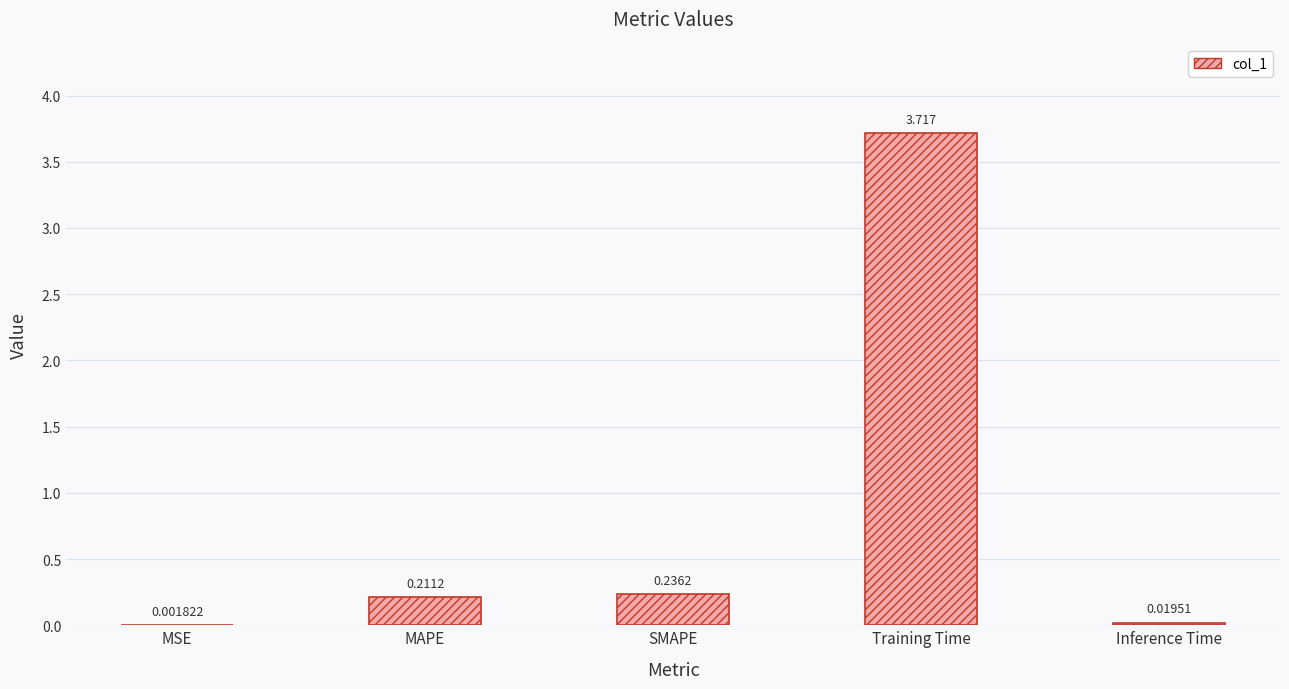

Which label corresponds to the largest value in the chart?

Training Time